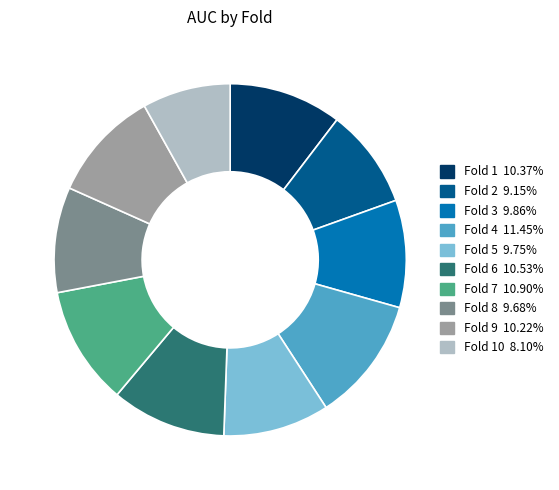

Is the sum of Fold 5 9.75% and Fold 1 10.37% greater than half?

No